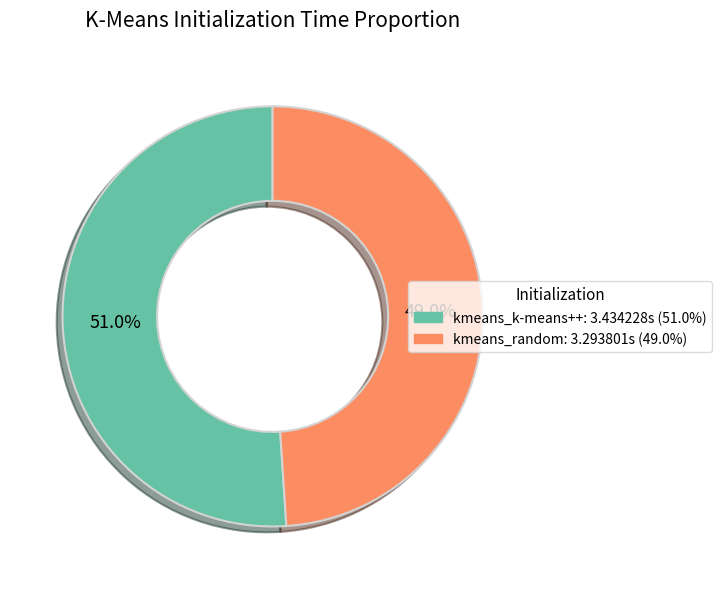

What percentage is NOT represented by kmeans_k-means++?

49.0%